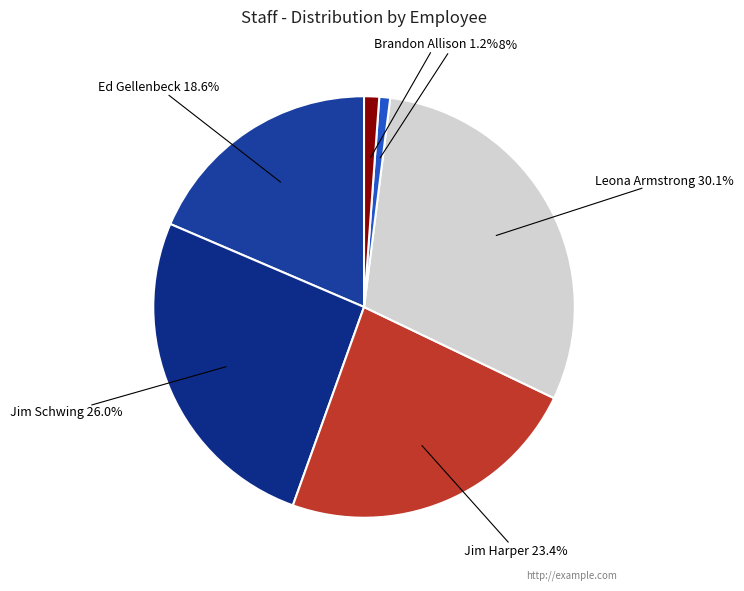

To the nearest percent, what is the combined percentage of Jim Harper and Andrew Jackson?

24%